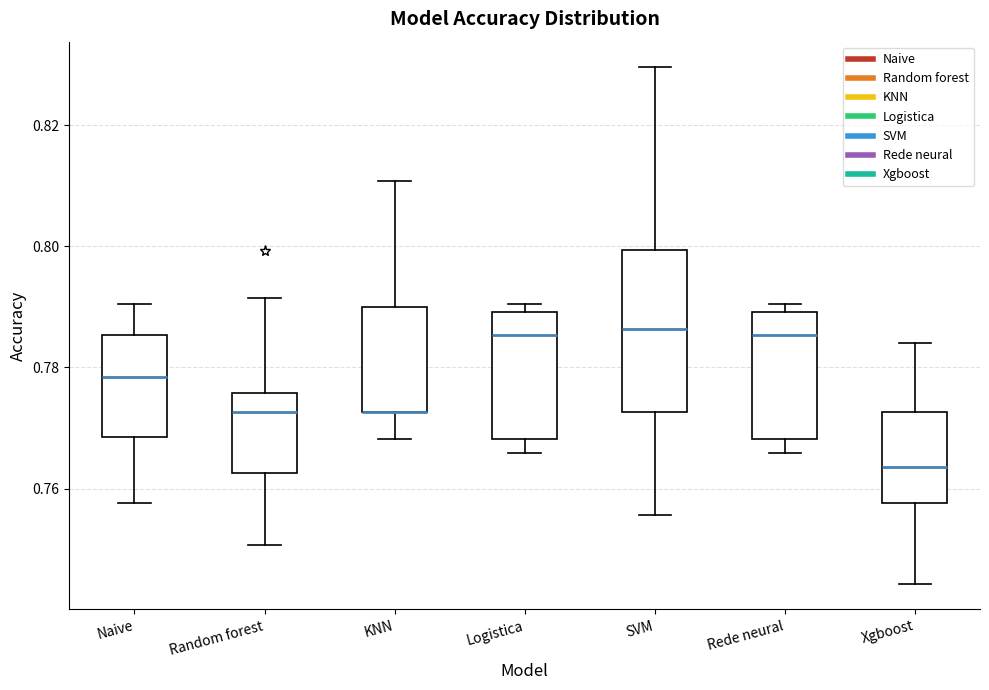

Comparing the boxes themselves (not the whiskers), which one is the tallest?

SVM